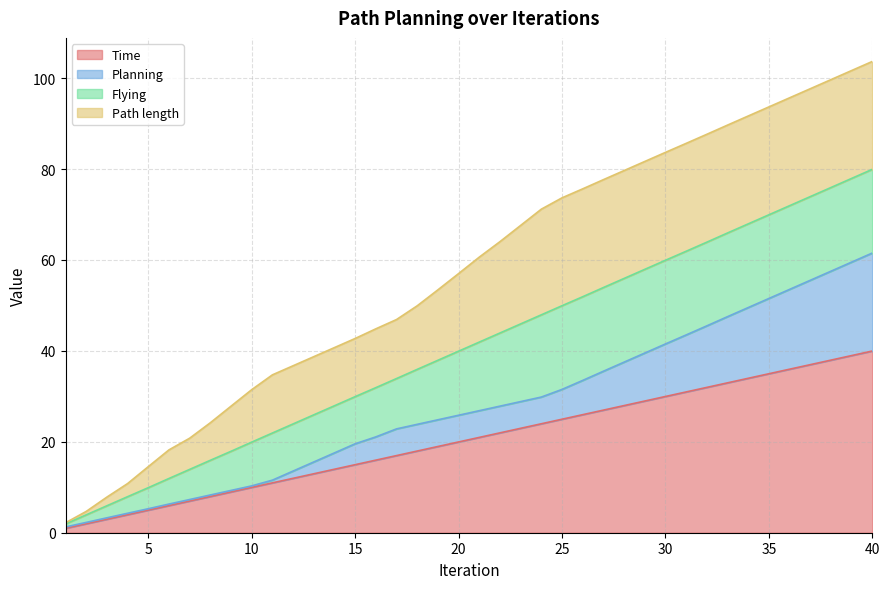

At which category does the chart reach its minimum across all series?

1